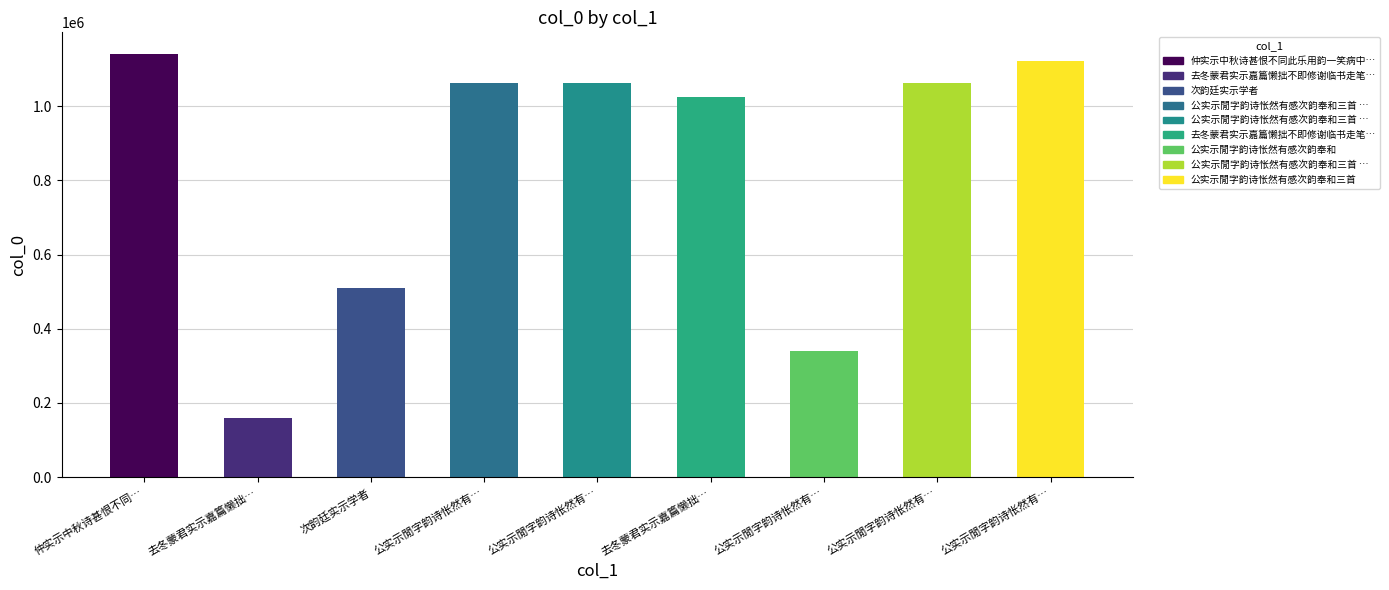

Between 公实示閒字韵诗怅然有… and 仲实示中秋诗甚恨不同…, which is larger?

仲实示中秋诗甚恨不同…